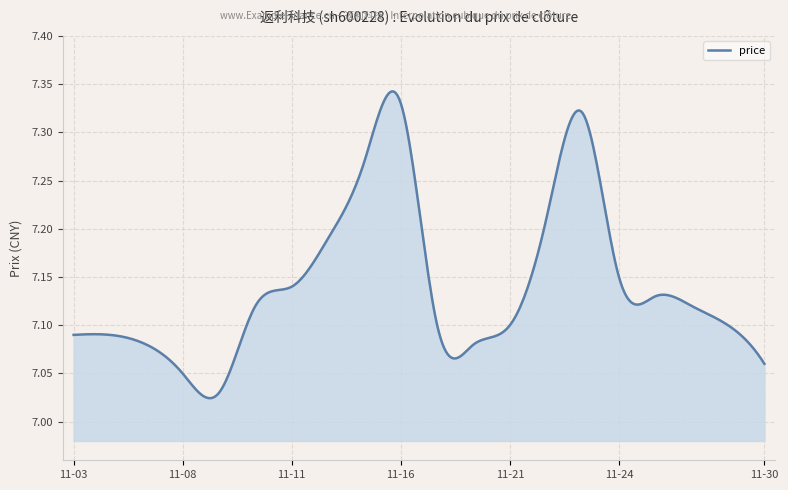

What is the difference between the maximum and minimum values?

0.3